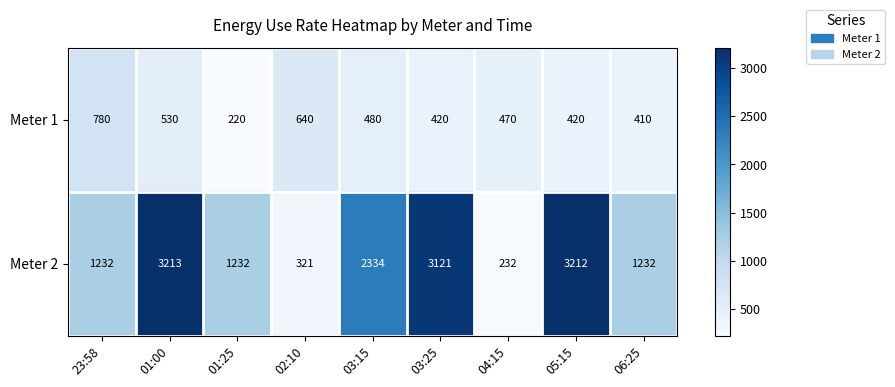

Reading left to right, extract all data points from this chart.

Meter 1: 780	530	220	640	480	420	470	420	410
Meter 2: 1232	3213	1232	321	2334	3121	232	3212	1232